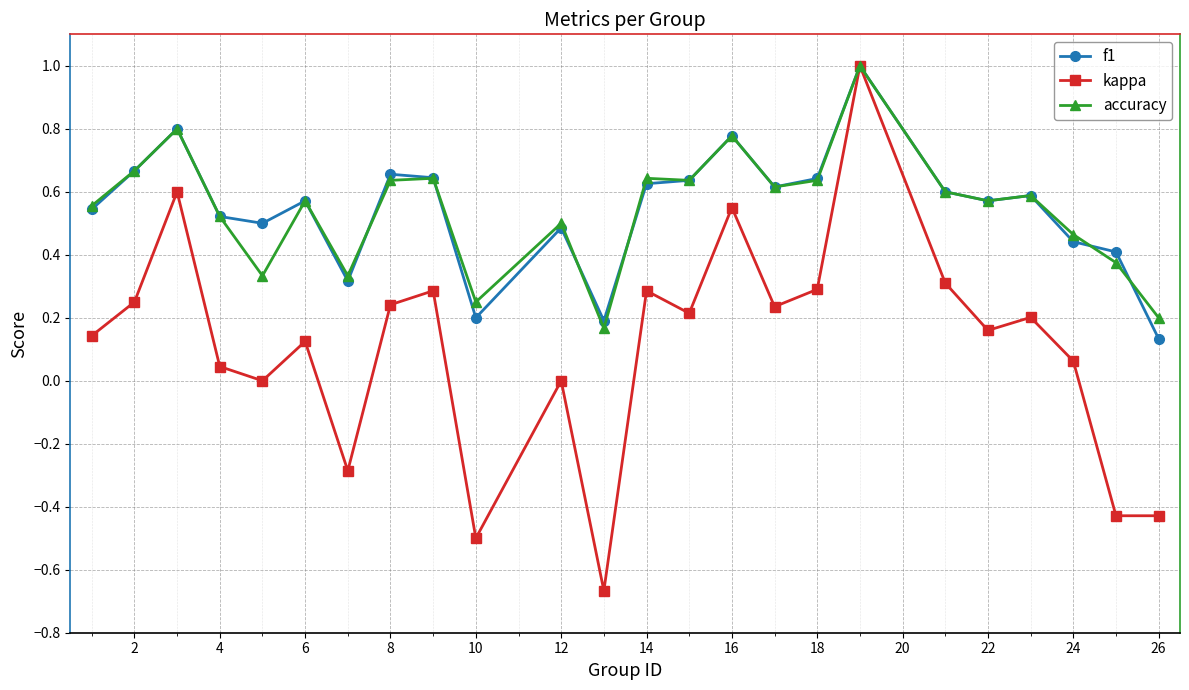

Count the number of data series in this chart.

3